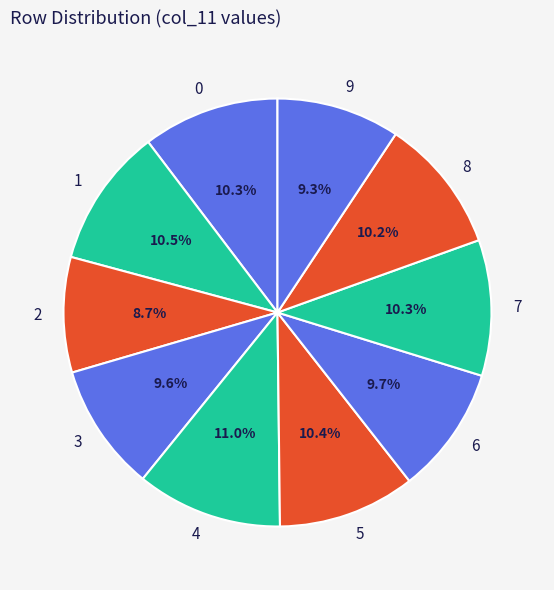

True or false: 3 accounts for 1% of the total.

False